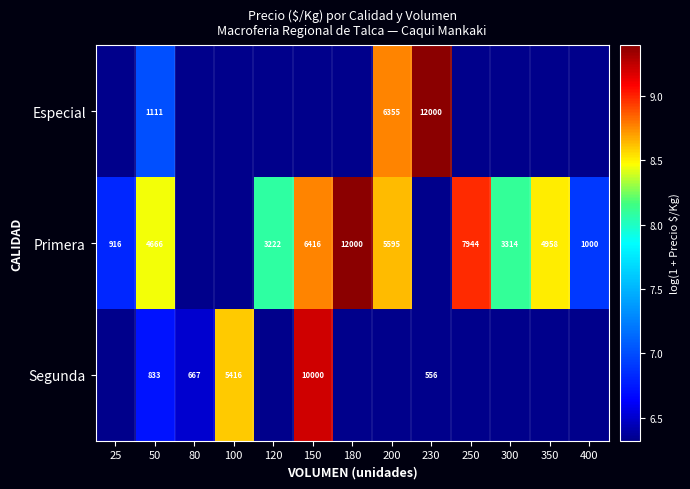

At 50, list the series in order from largest to smallest.

Primera, Especial, Segunda